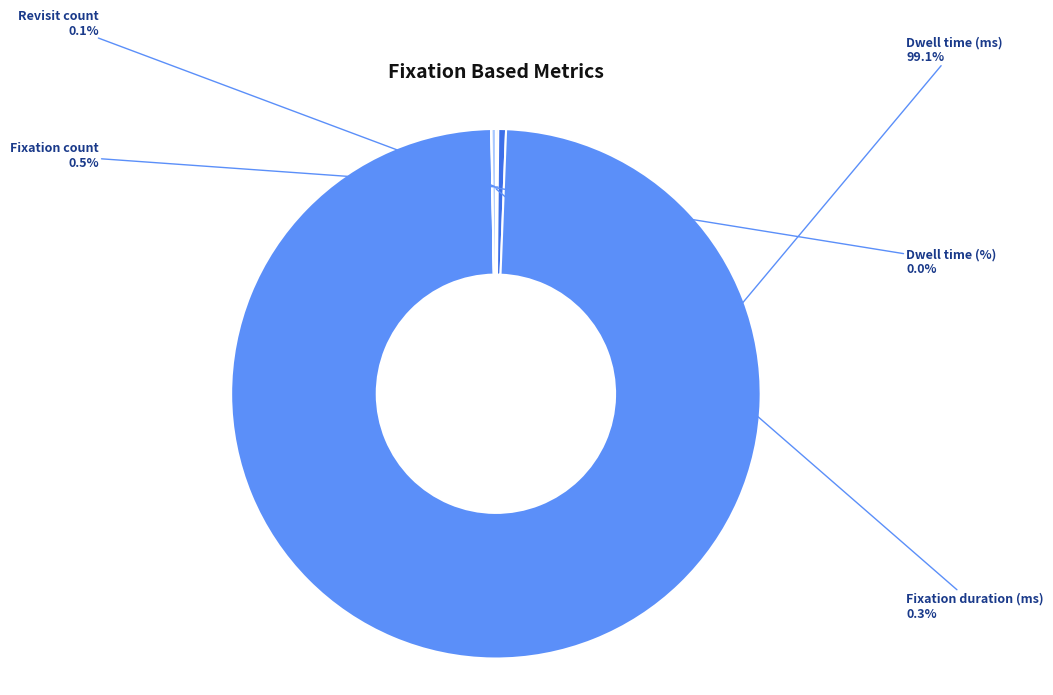

Which category has the biggest portion of the pie?

Dwell time (ms)